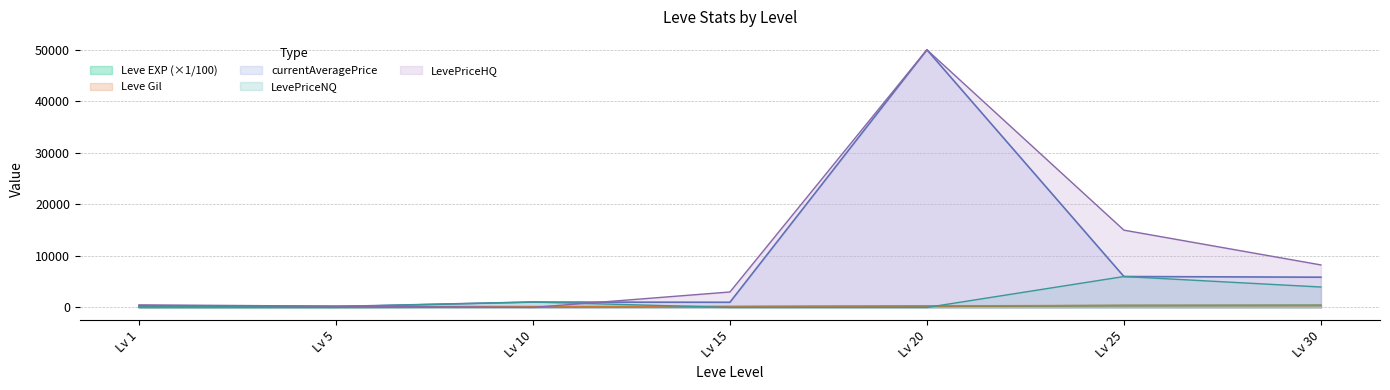

What is the difference between the LevePriceHQ values at Lv 30 and Lv 20?

41751.0